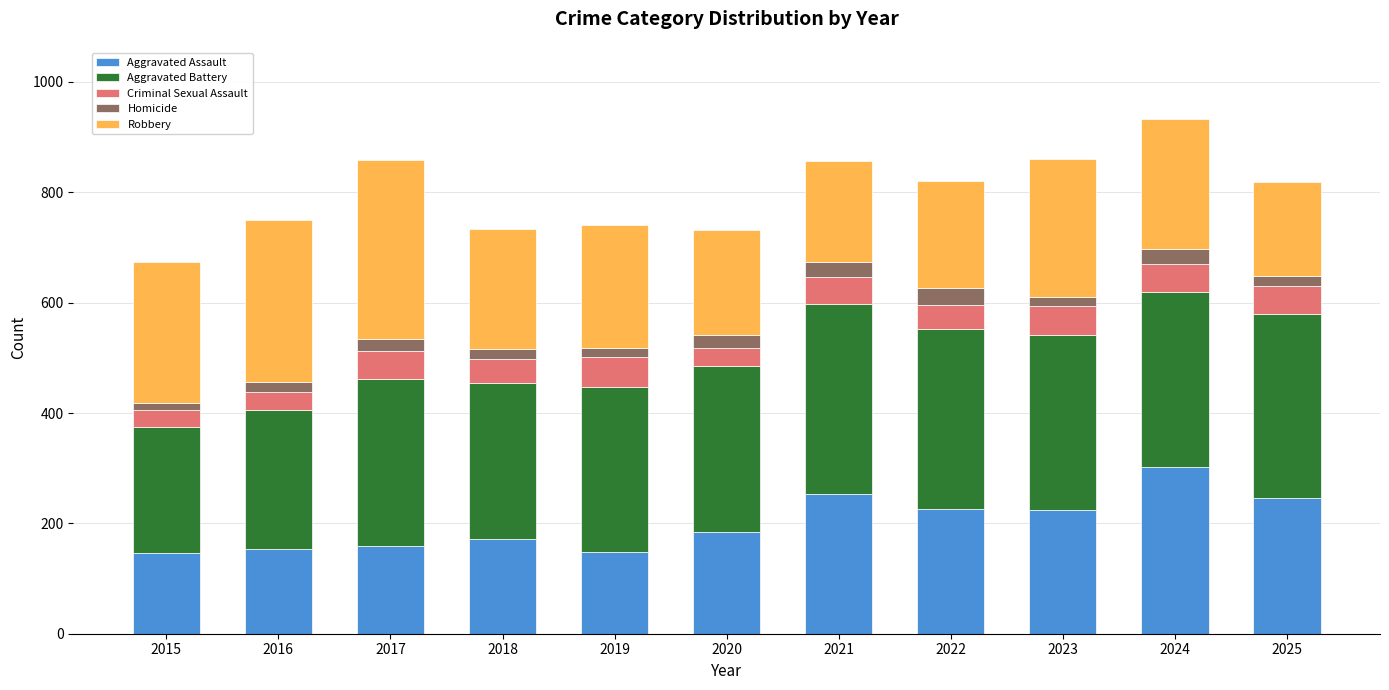

What is the minimum value for Aggravated Assault?

146